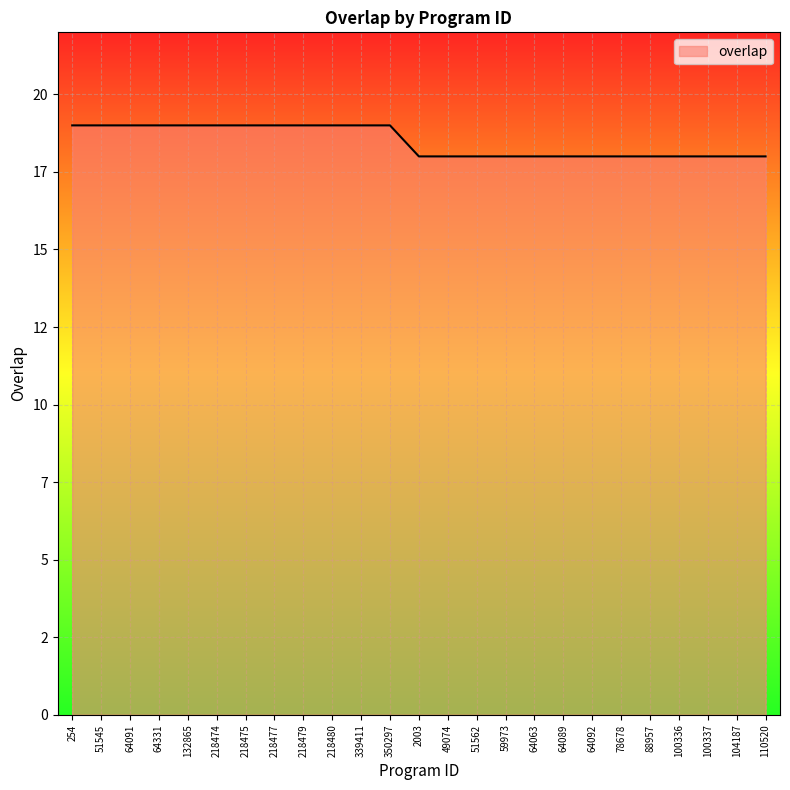

How many values are between 18 and 19?

25